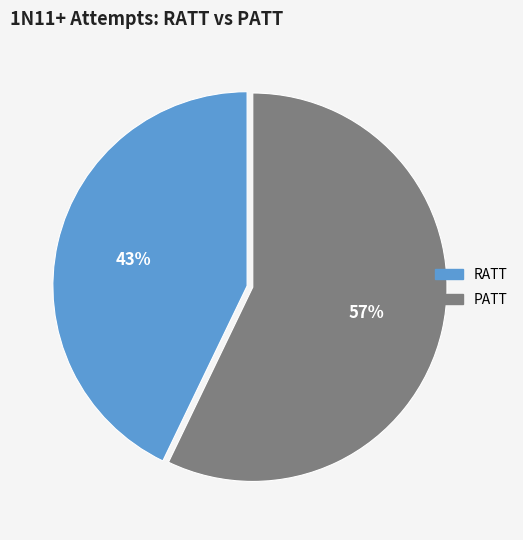

Does RATT account for over 50% of the chart?

No